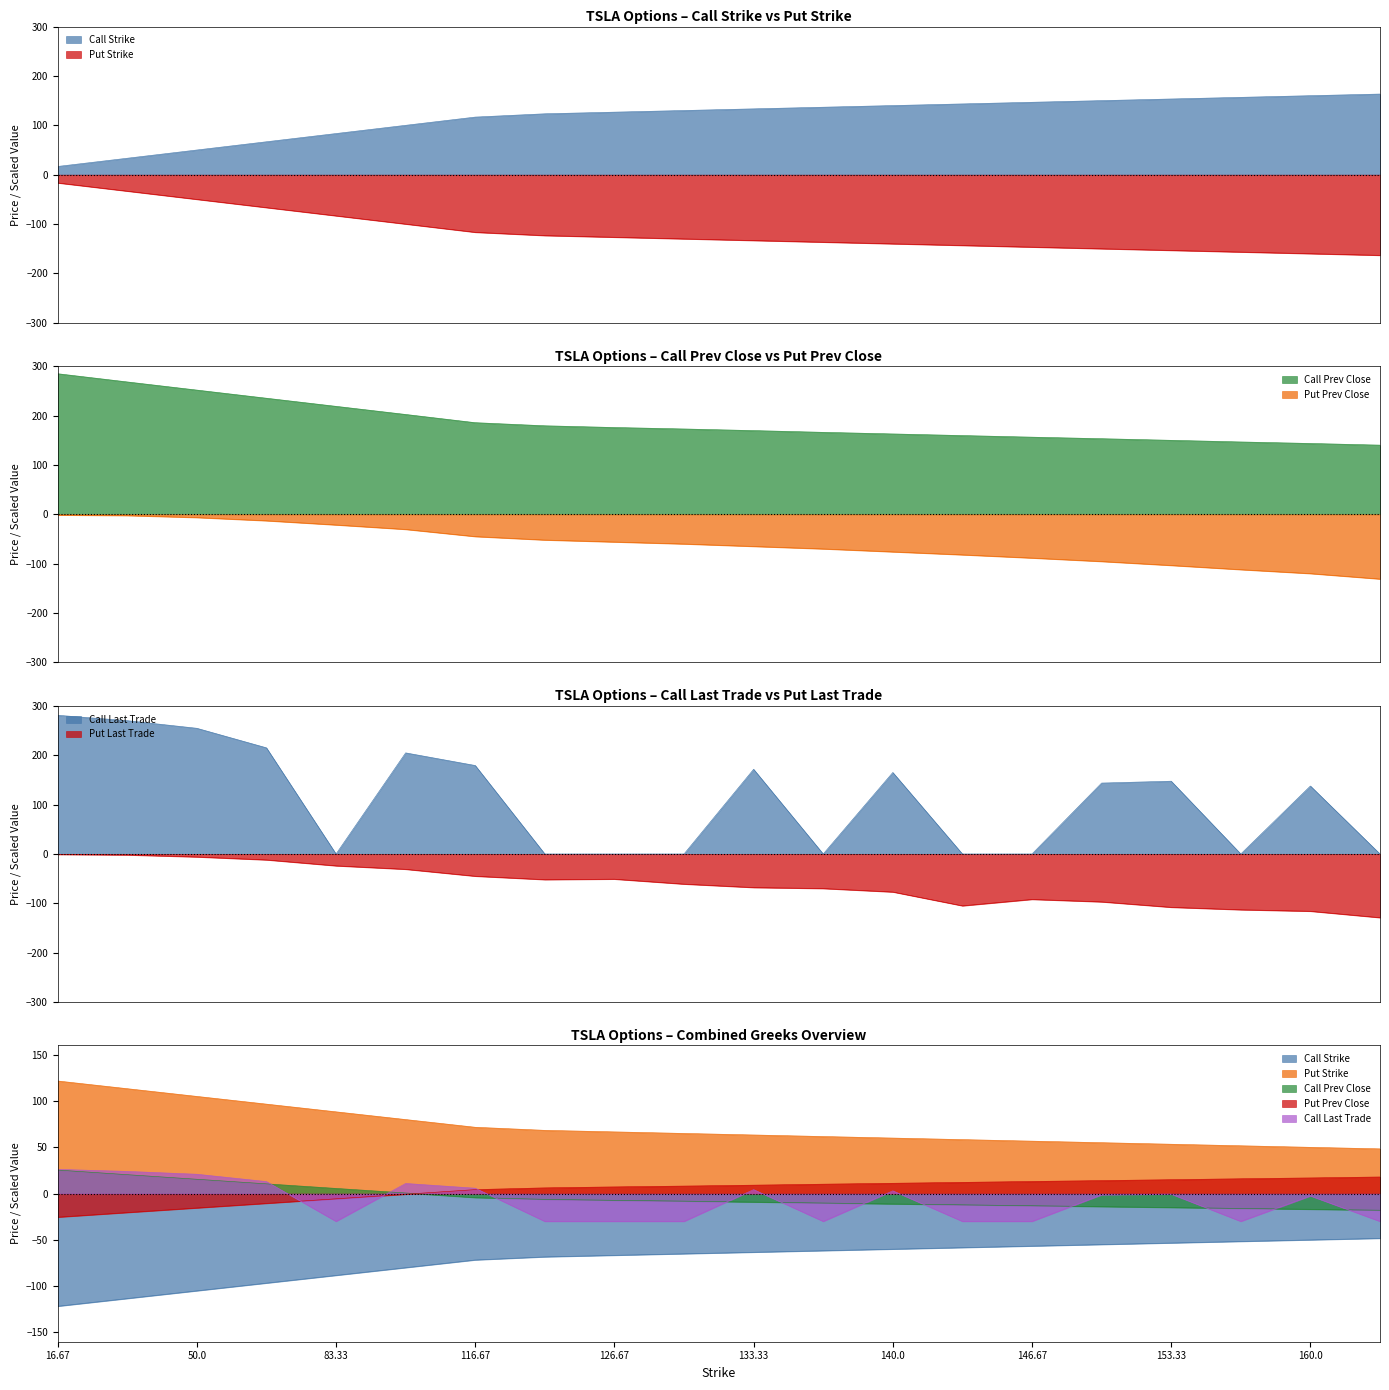

Which series has the widest spread of values?

Call Strike